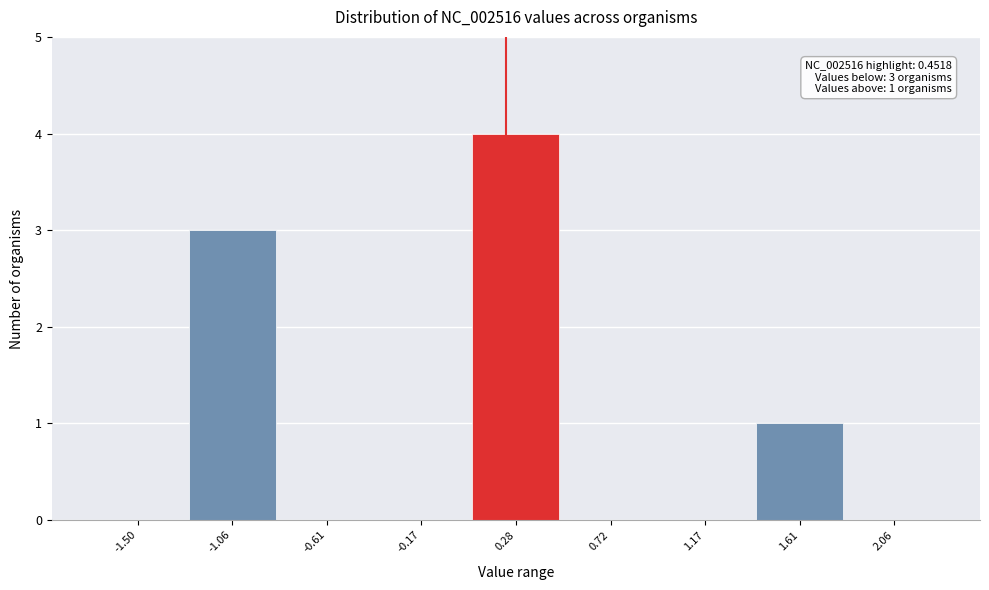

Reading right to left, list all the values displayed in this chart.

2.06=0	1.61=1	1.17=0	0.72=0	0.28=4	-0.17=0	-0.61=0	-1.06=3	-1.50=0